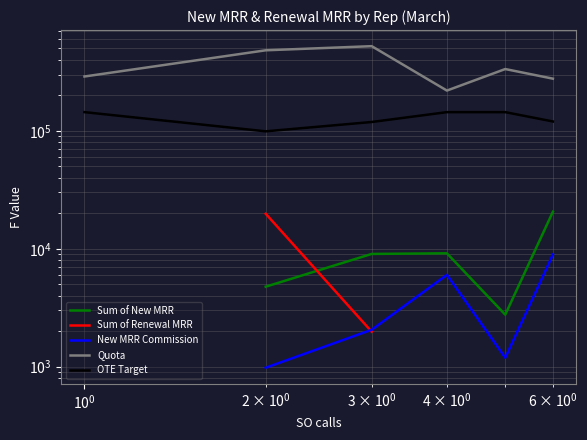

The value of OTE Target at $\mathdefault{10^{-2}}$ is 218365.9. True or false?

False